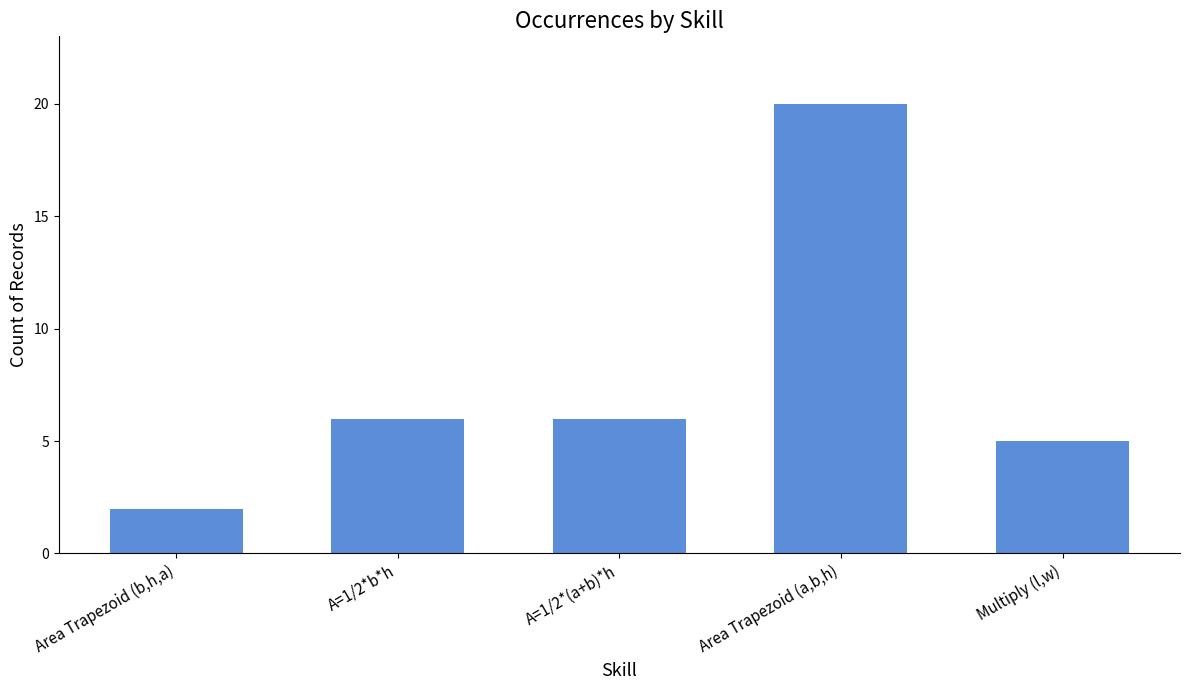

What is the maximum value shown in the chart?

20